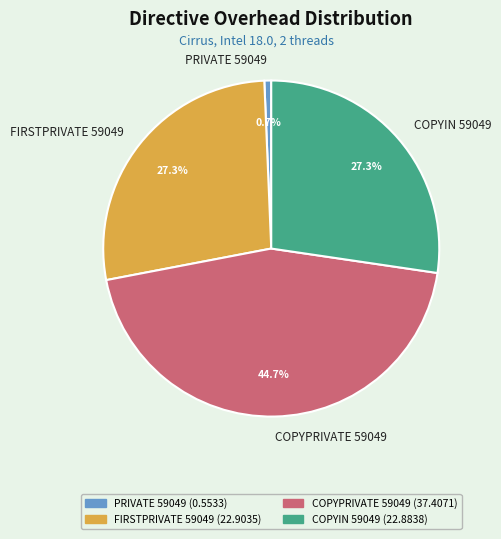

Does PRIVATE 59049 represent more than half of the total?

No